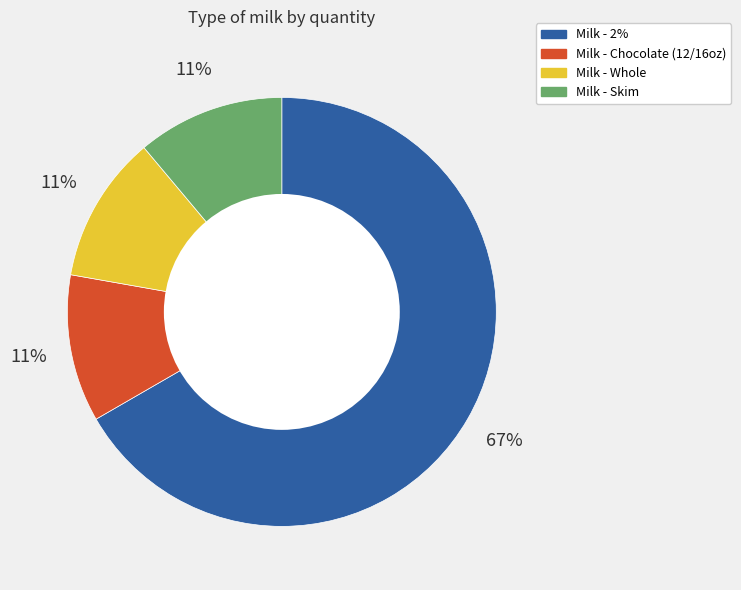

Which category has the biggest portion of the pie?

Milk - 2%